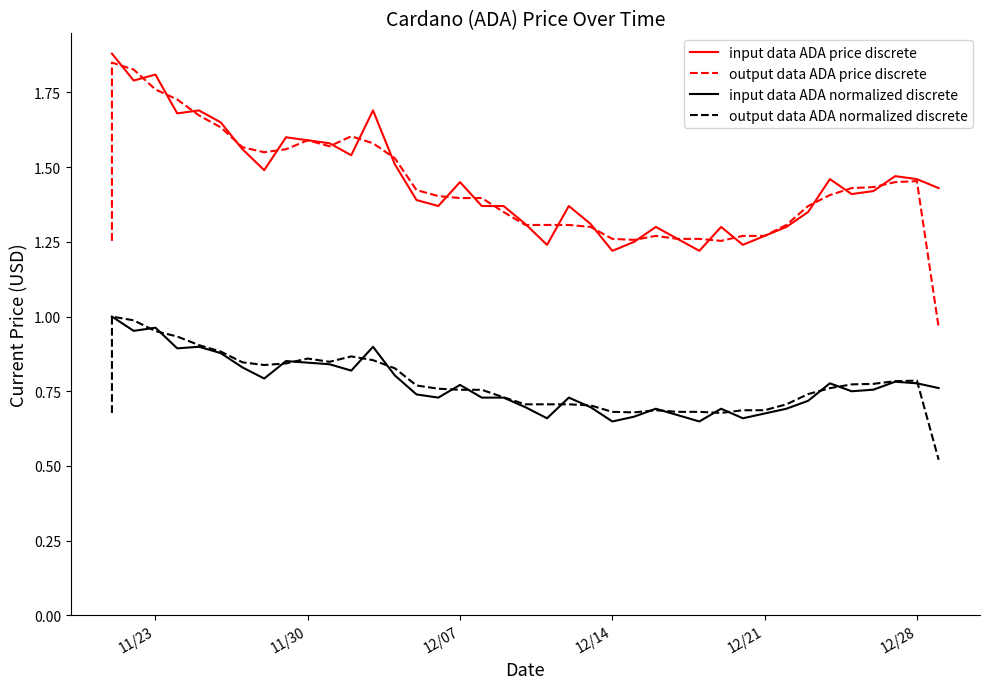

At how many categories does at least one series exceed 1?

40